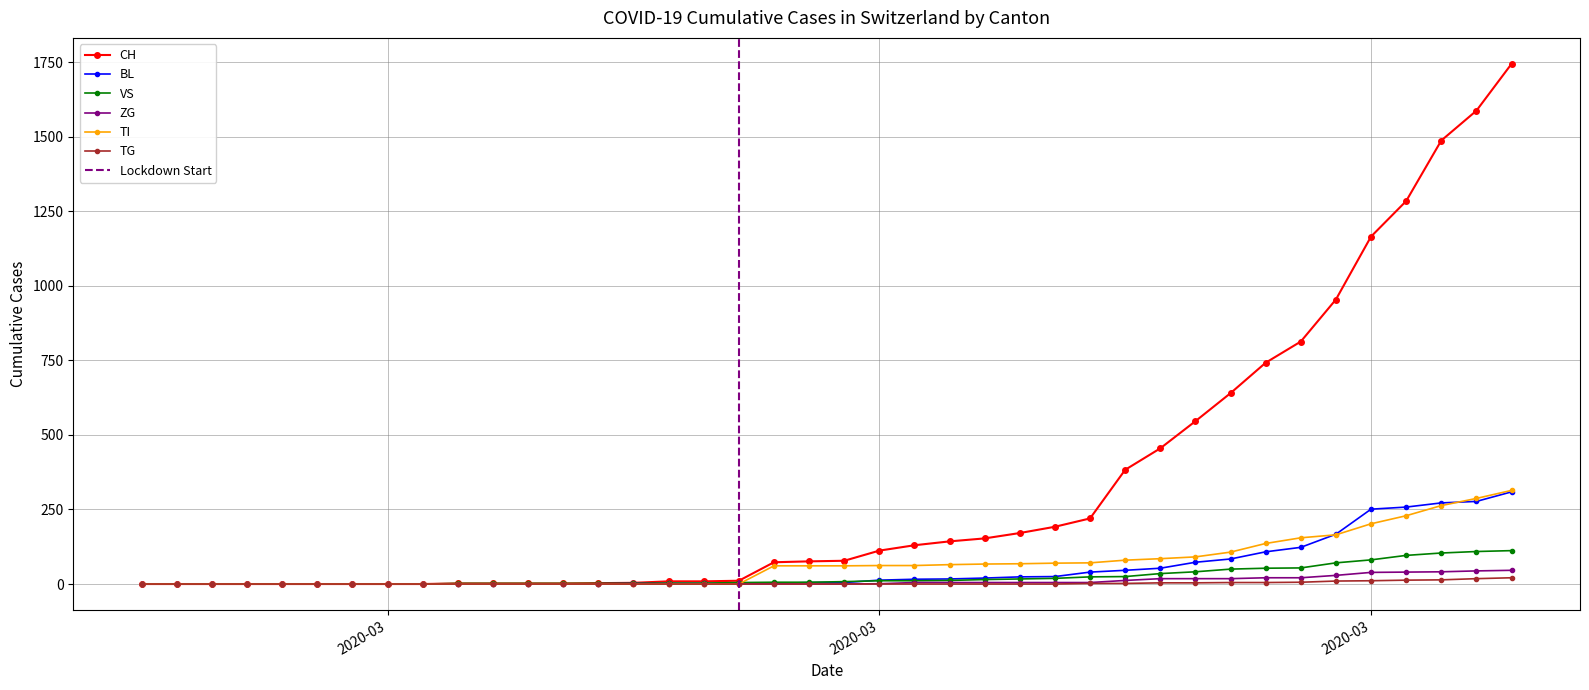

Which series ends up on top after the final intersection of BL and VS?

BL